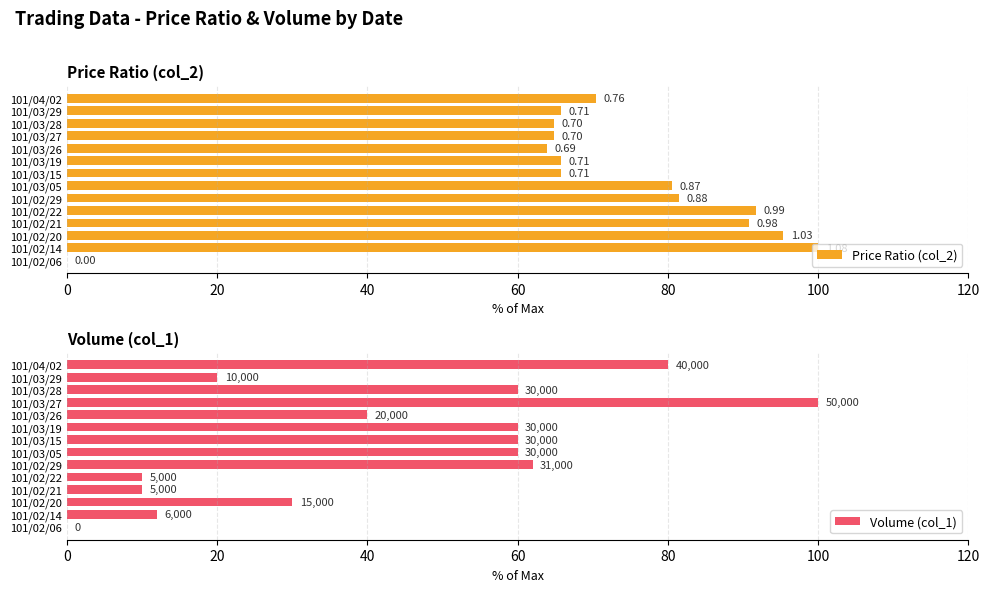

What is the difference between the maximum and minimum values in the Volume (col_1) series?

100.0